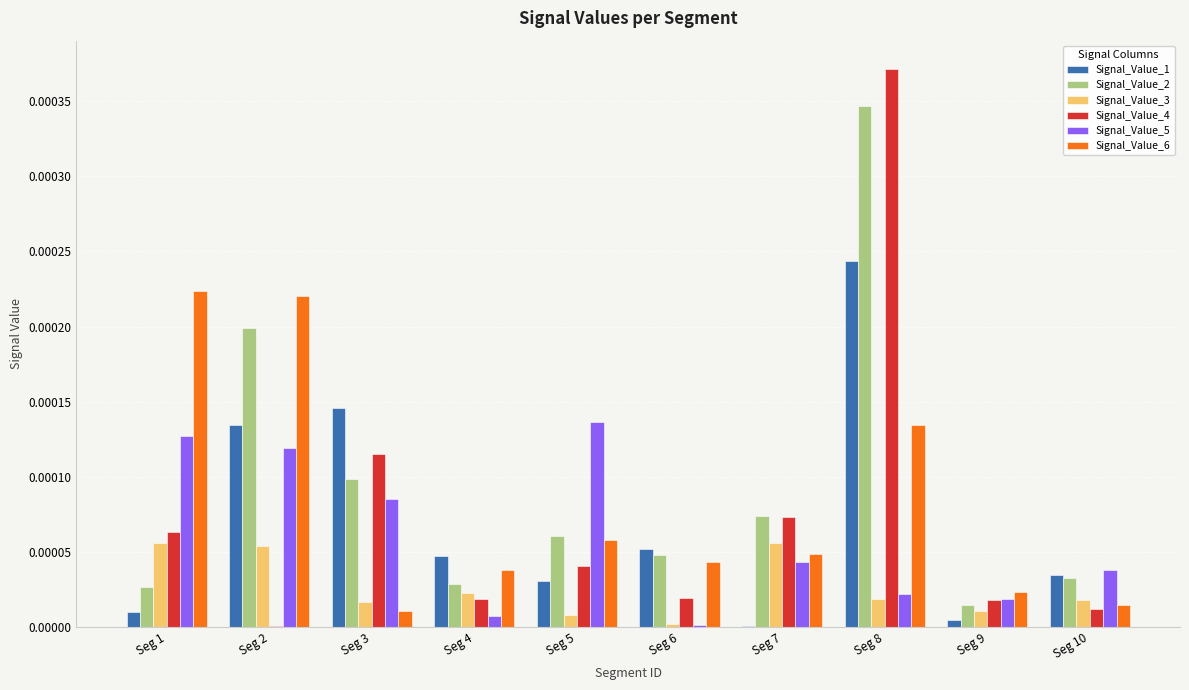

The Signal_Value_3 series shows 0.0 at Seg 10. True or false?

True